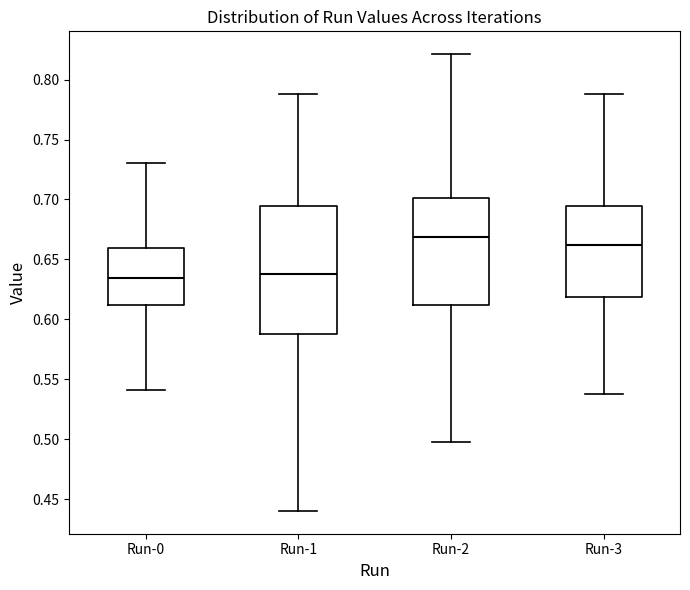

Reading left to right, read every box against the y-axis: the position of its median line, the range the box covers, and the ends of its whiskers. The values are not printed on the chart, so give them approximately, as read against the axis.

Run-0: median 0.635, box 0.610 to 0.660, whiskers 0.540 to 0.730
Run-1: median 0.640, box 0.590 to 0.695, whiskers 0.440 to 0.790
Run-2: median 0.670, box 0.610 to 0.700, whiskers 0.500 to 0.820
Run-3: median 0.660, box 0.620 to 0.695, whiskers 0.540 to 0.790